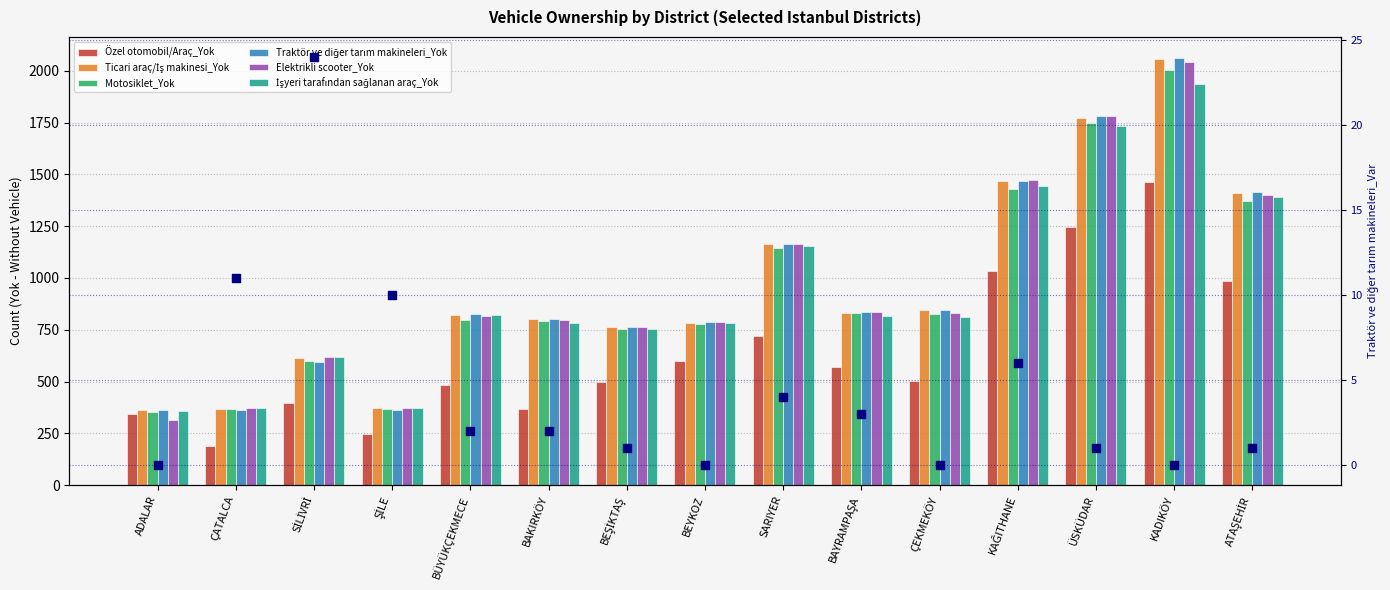

At how many categories does at least one series exceed 1241?

4